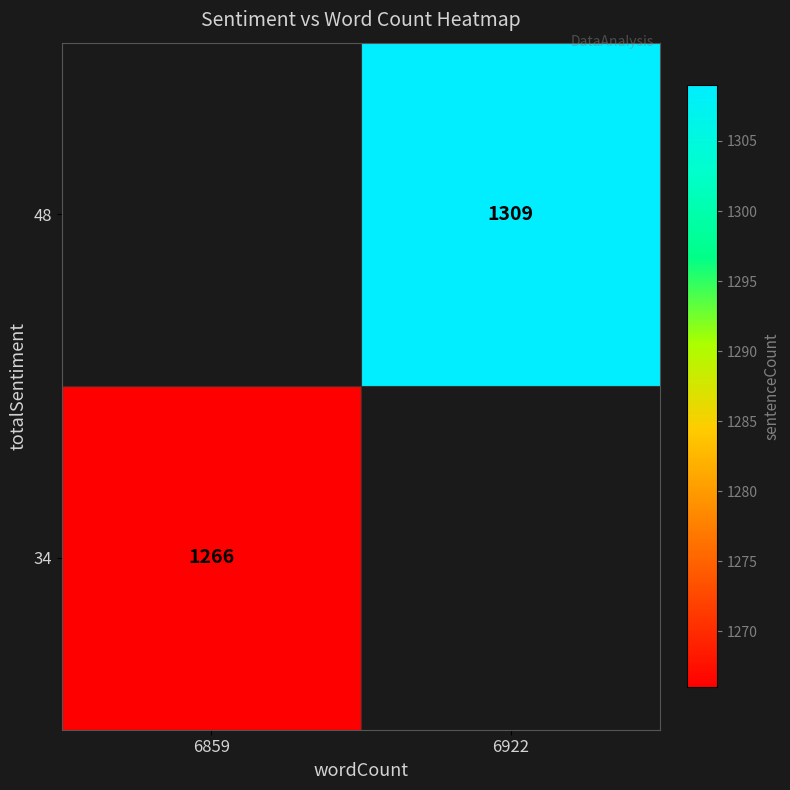

Is the value of 34 at 6859 greater than the value of 48 at 6922?

No